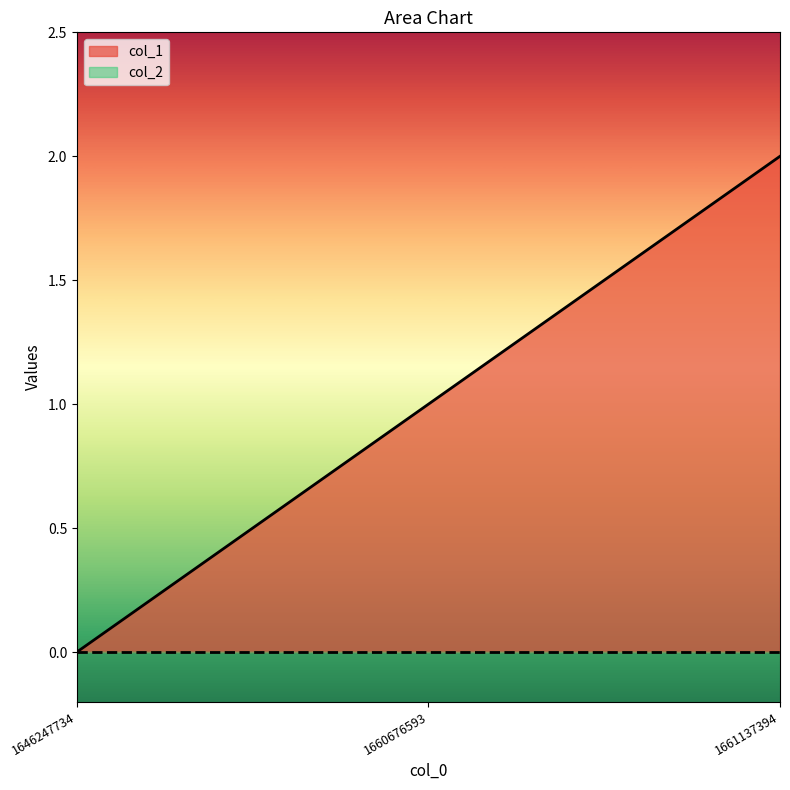

Which has a higher value, 1660676593 or 1661137394?

1661137394